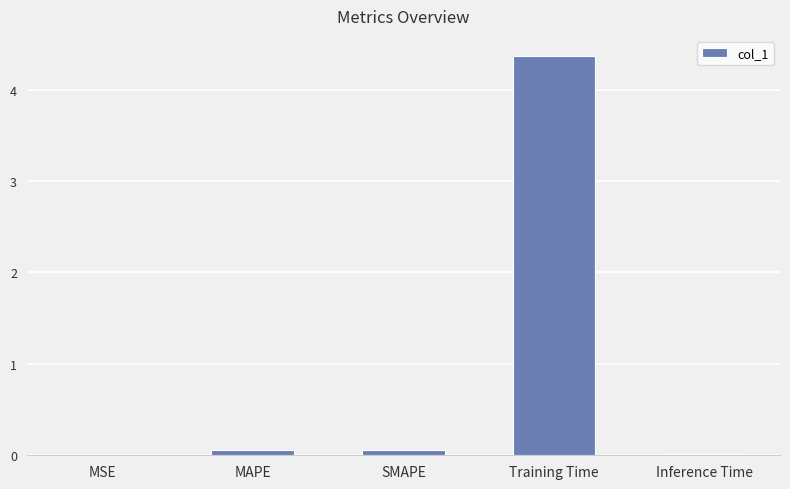

What is the sum of the values at Training Time and MSE?

4.4